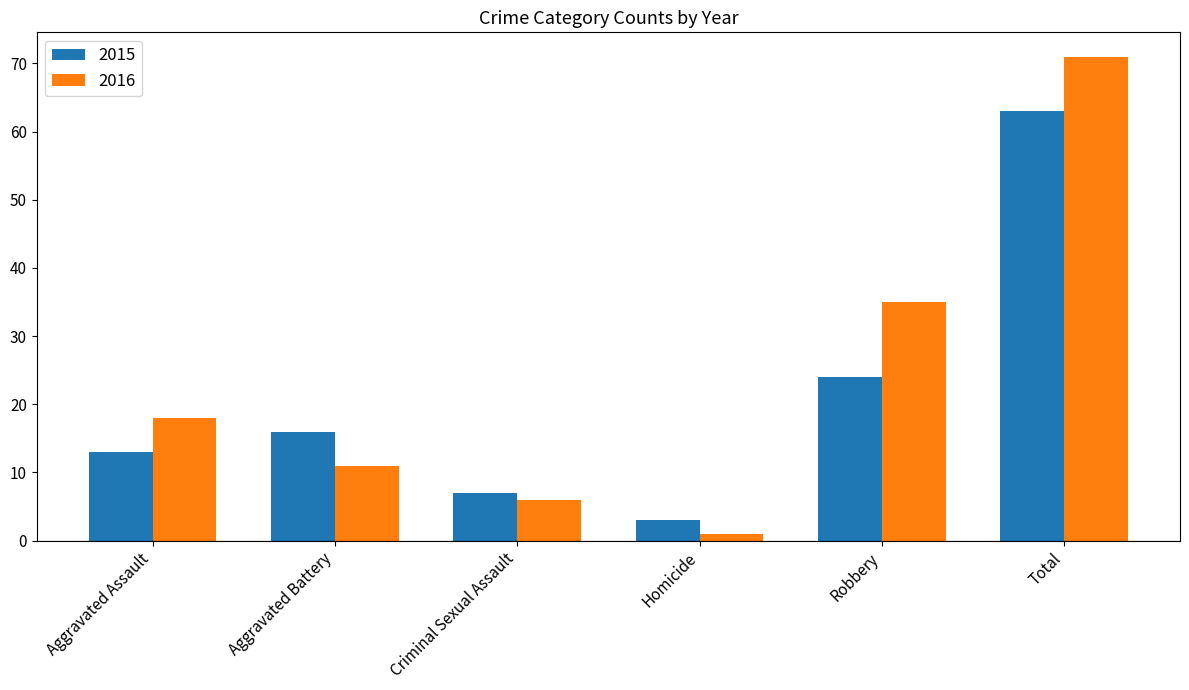

How many categories are shown in the chart?

6